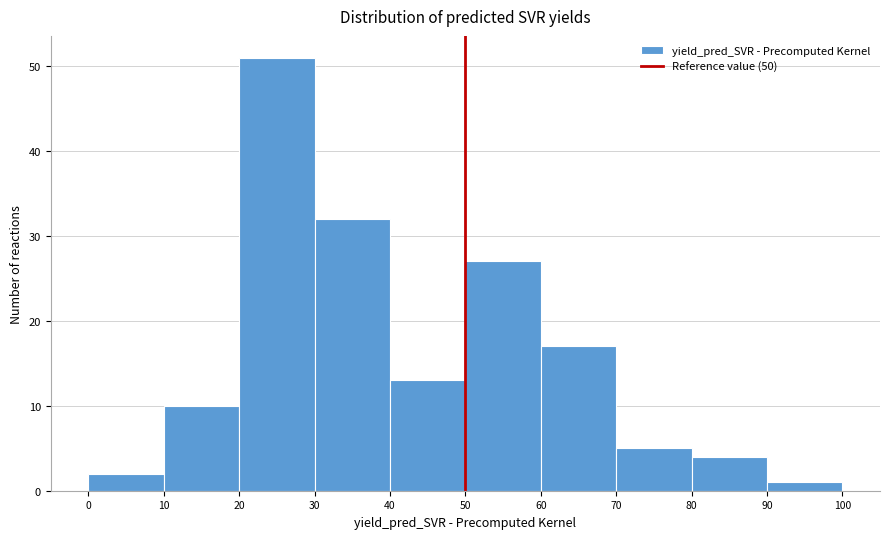

What is the height of the bar covering 10 to 20 on the x-axis? The values are not printed on the chart, so give them approximately, as read against the axis.

10